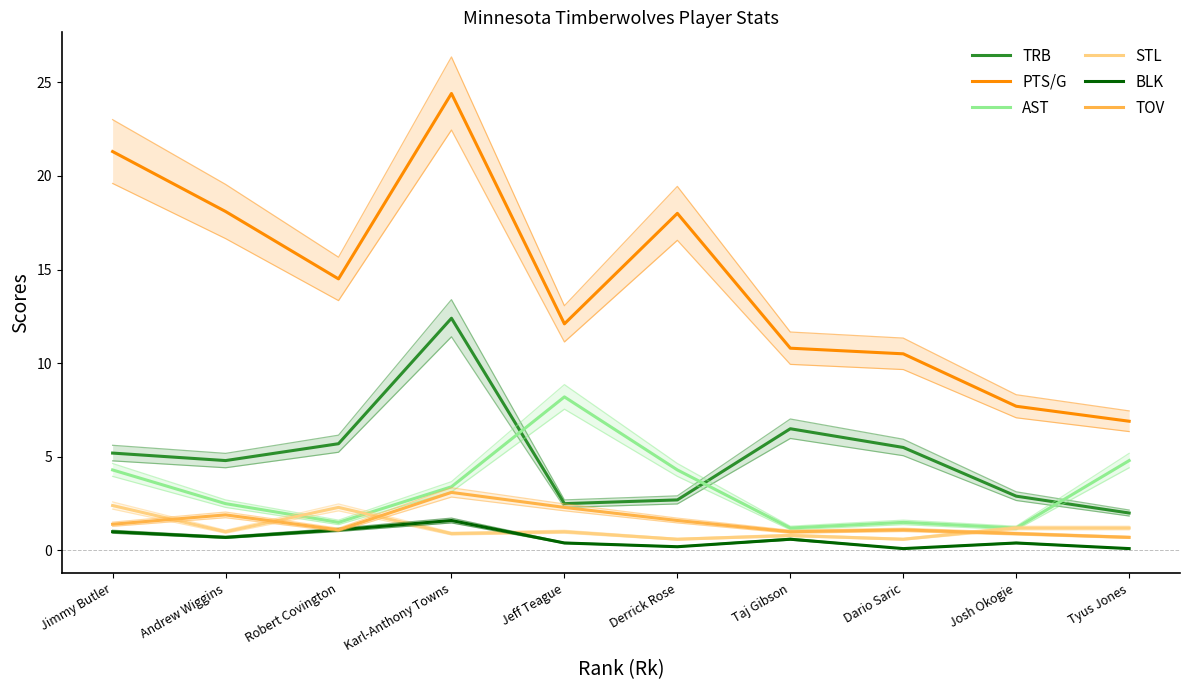

Count the number of categories in the chart.

10